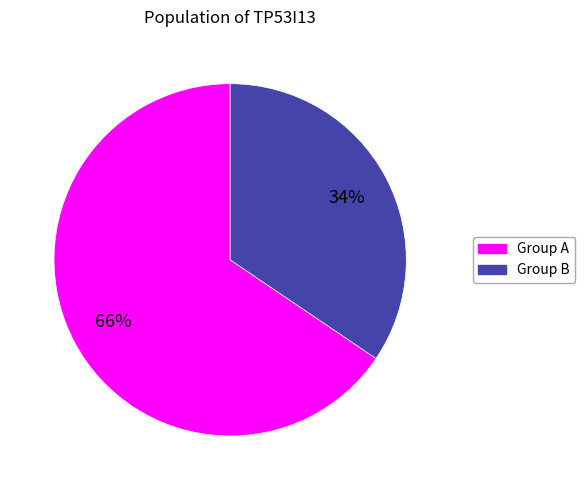

What percentage is the Group A slice, to the nearest percent?

66%